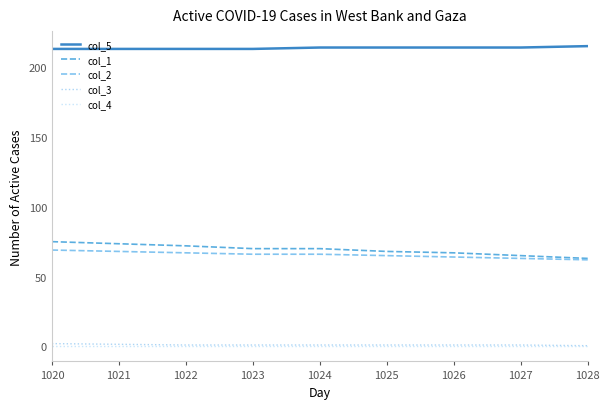

Is it true that col_5 equals 382.0 at 1022?

False